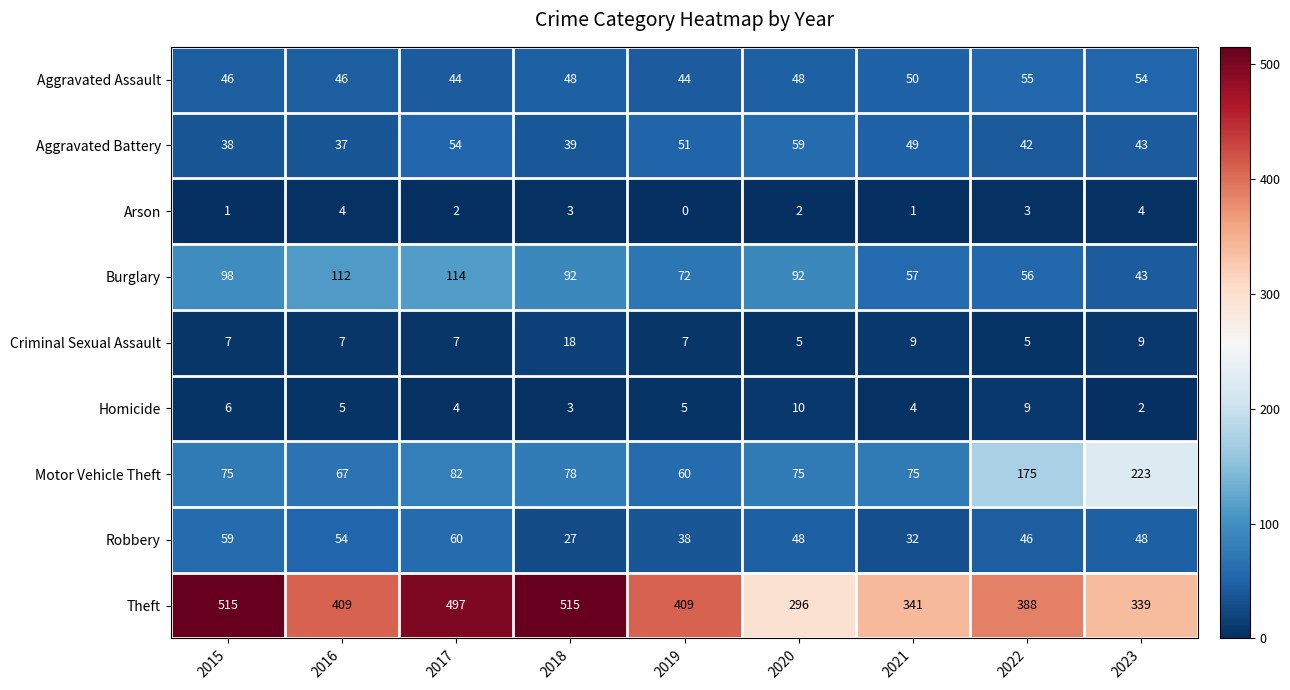

What is the approximate value of Criminal Sexual Assault at 2018, to the nearest 5?

20